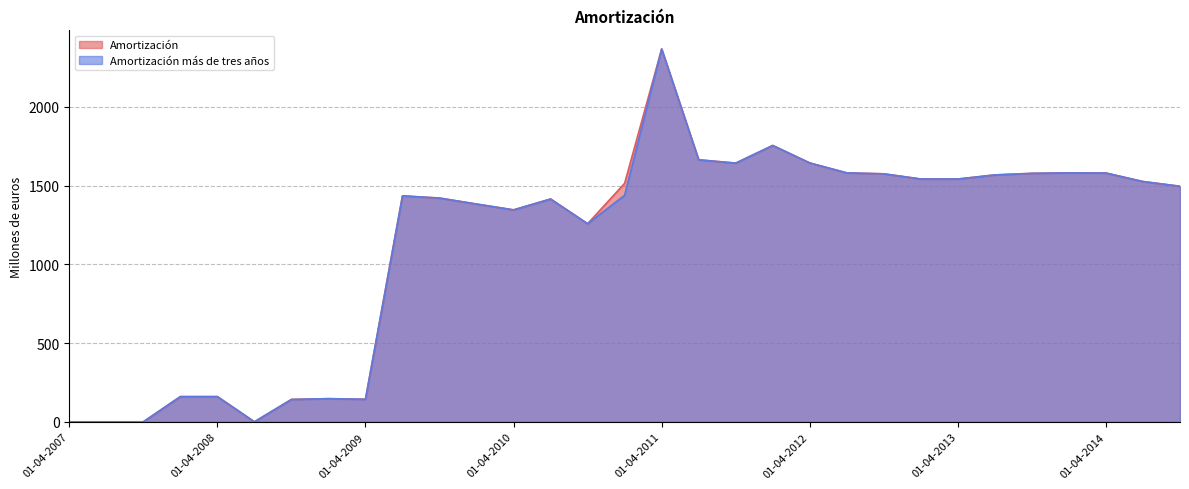

At which category does the chart reach its peak across all series?

01-04-2011